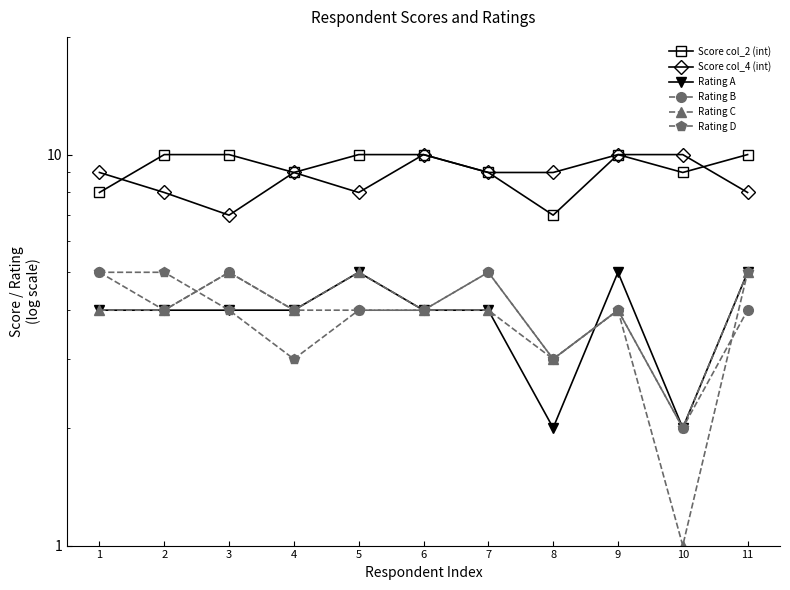

The Score col_2 (int) series shows 2 at 9. True or false?

False